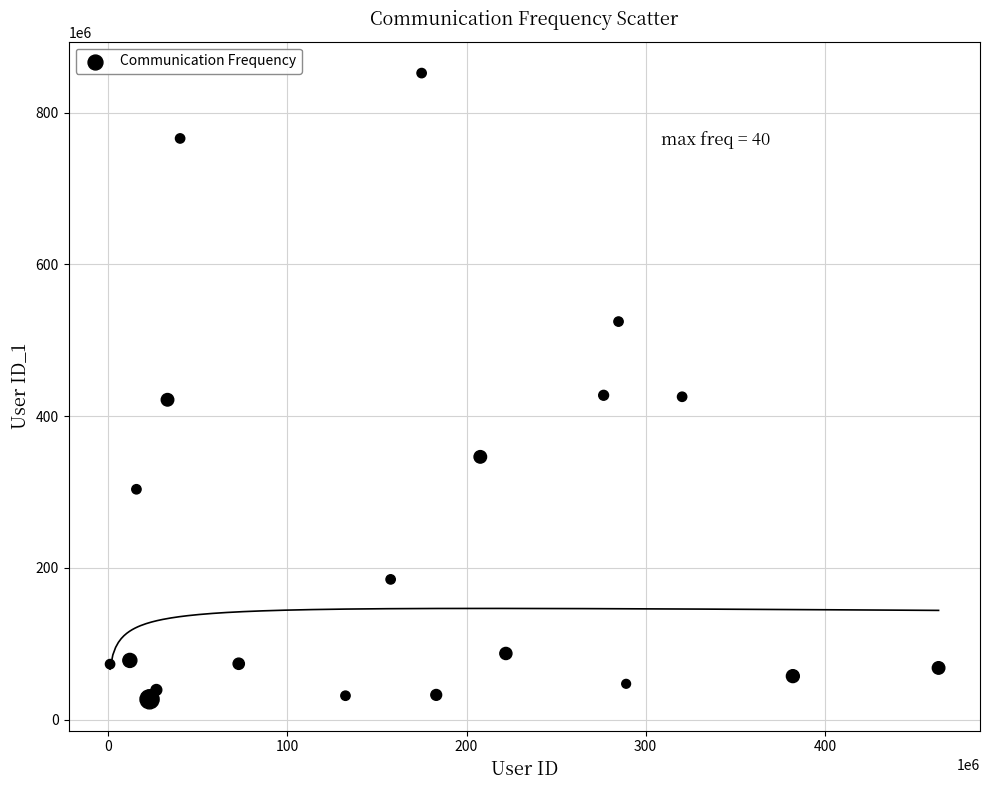

What is the range of X values (max minus min)?

462459624